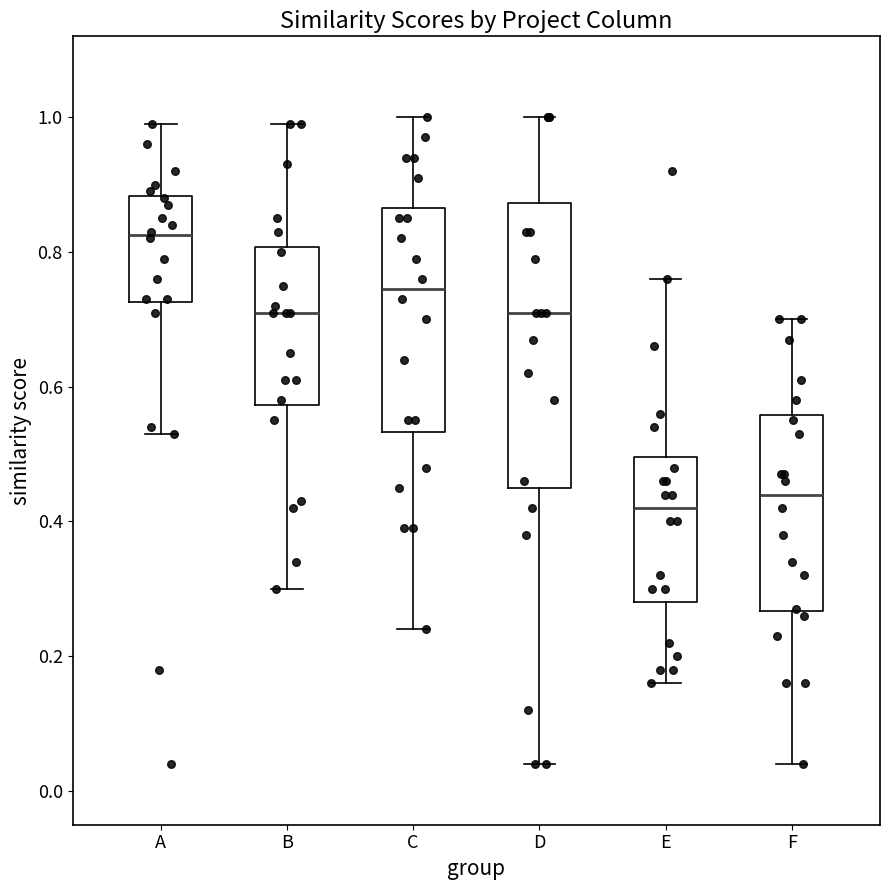

Where is the lower edge of the box for D on the y-axis? The values are not printed on the chart, so give them approximately, as read against the axis.

0.46